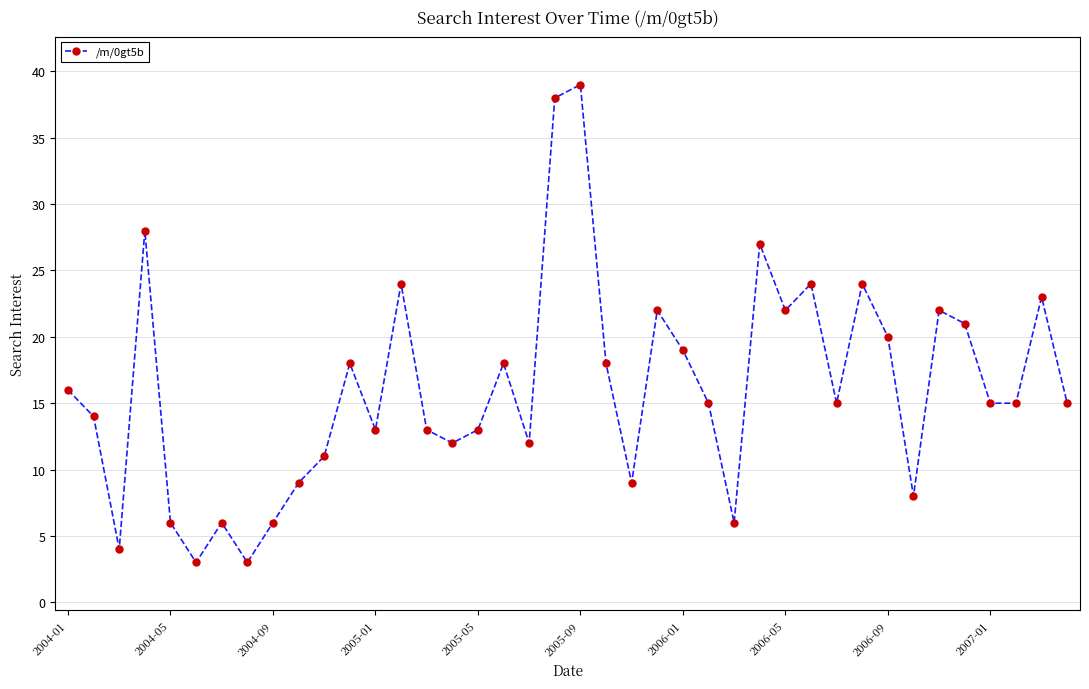

How many points are higher than both their immediate neighbors (excluding endpoints)?

12